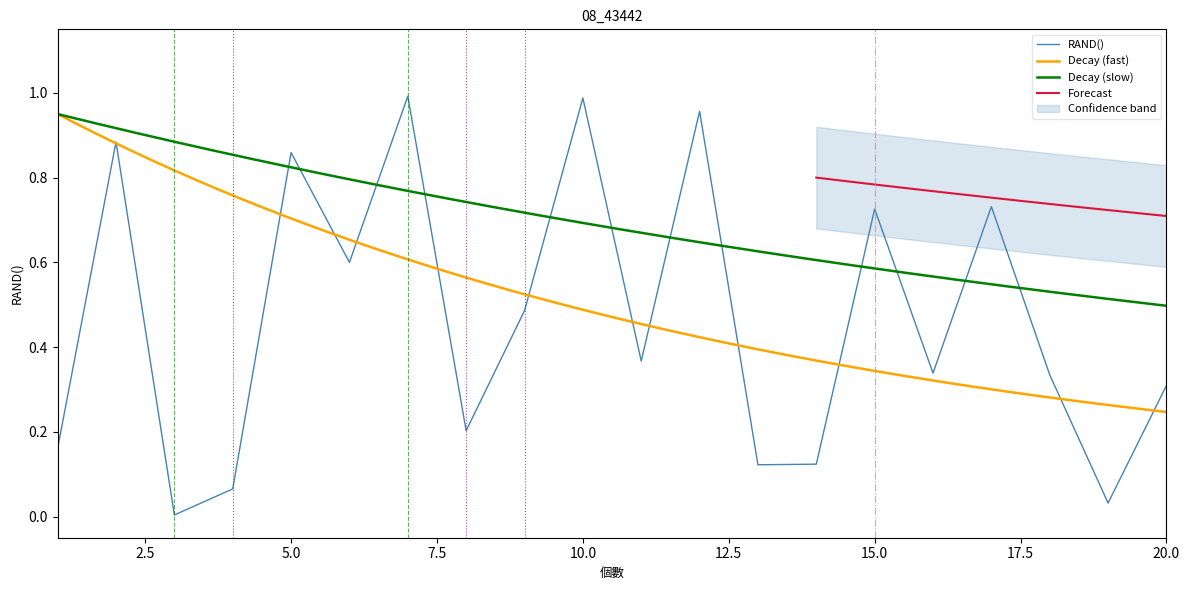

True or false: the data shows 0.8 at 9.

False